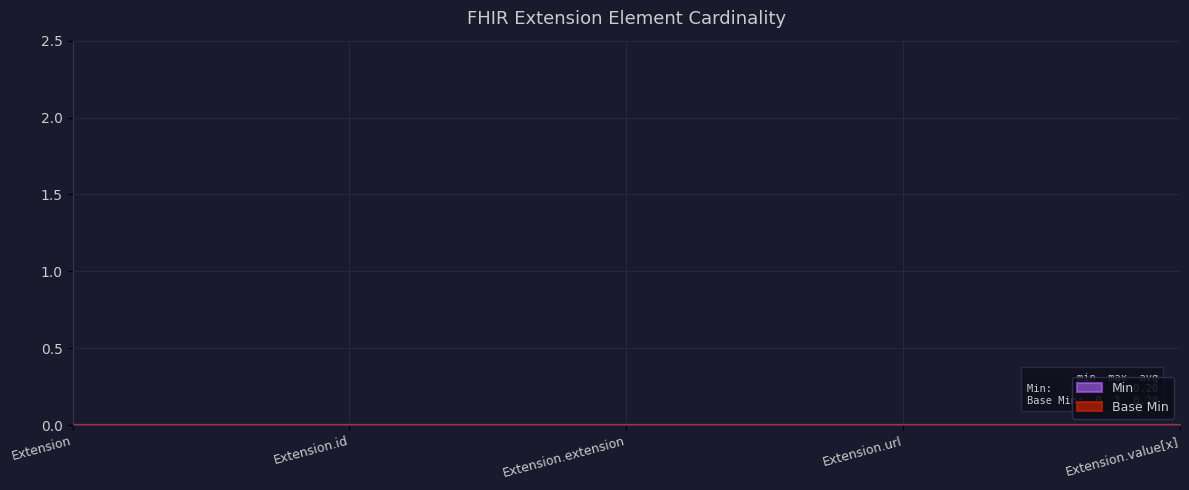

Rank the series at Extension.value[x] from lowest to highest value.

Min, Base Min